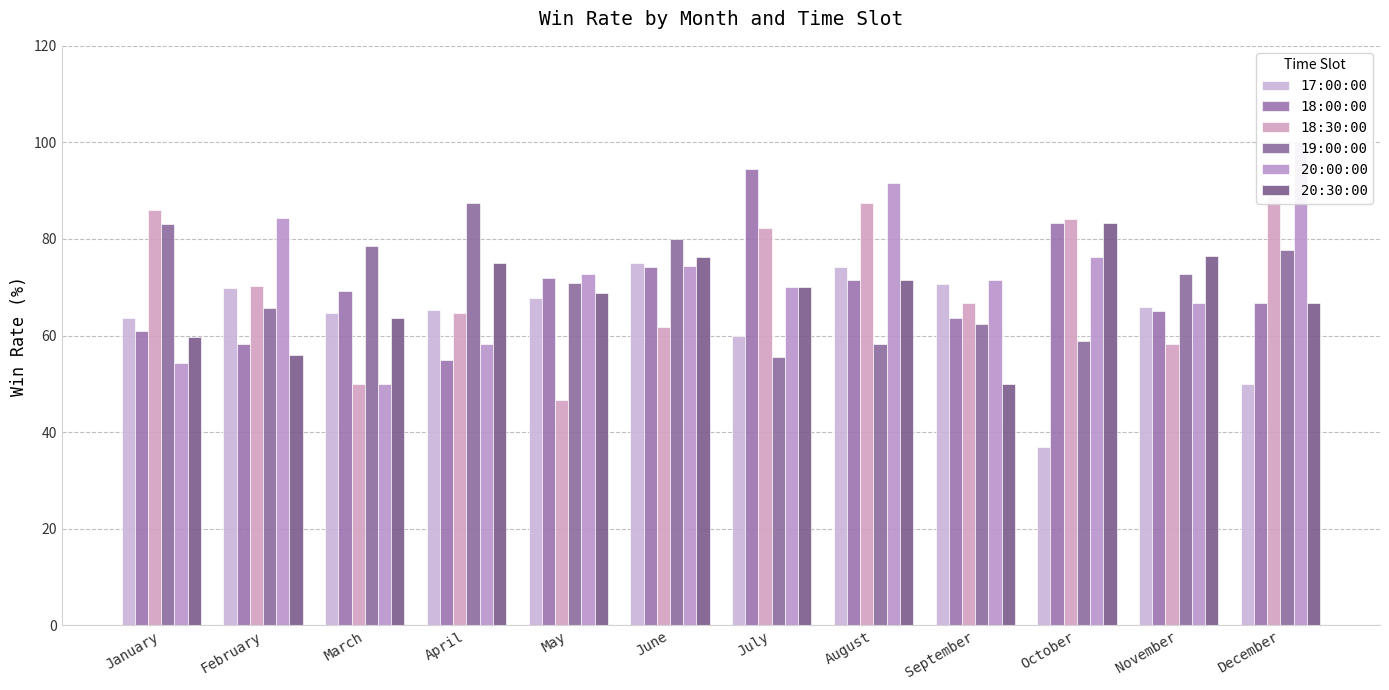

What is the total value across all series at May?

398.8